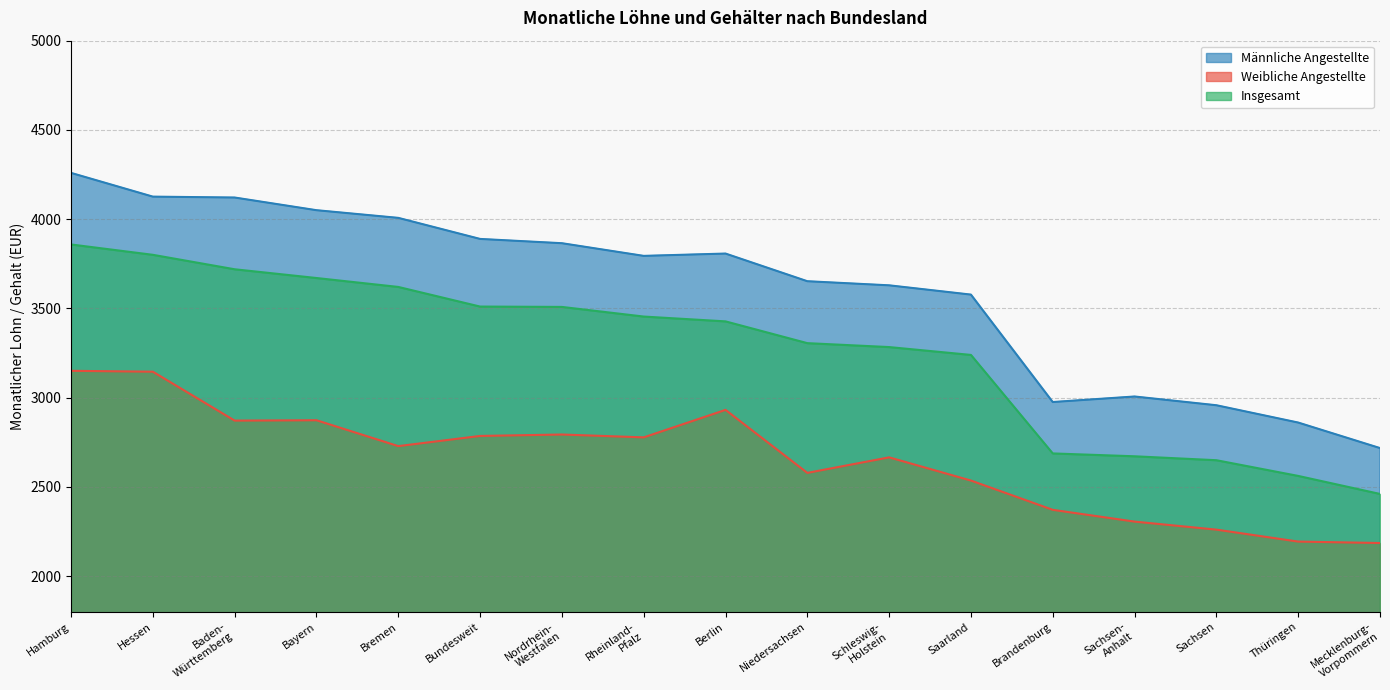

What is the label of the 11th point from the left?

Schleswig-
Holstein